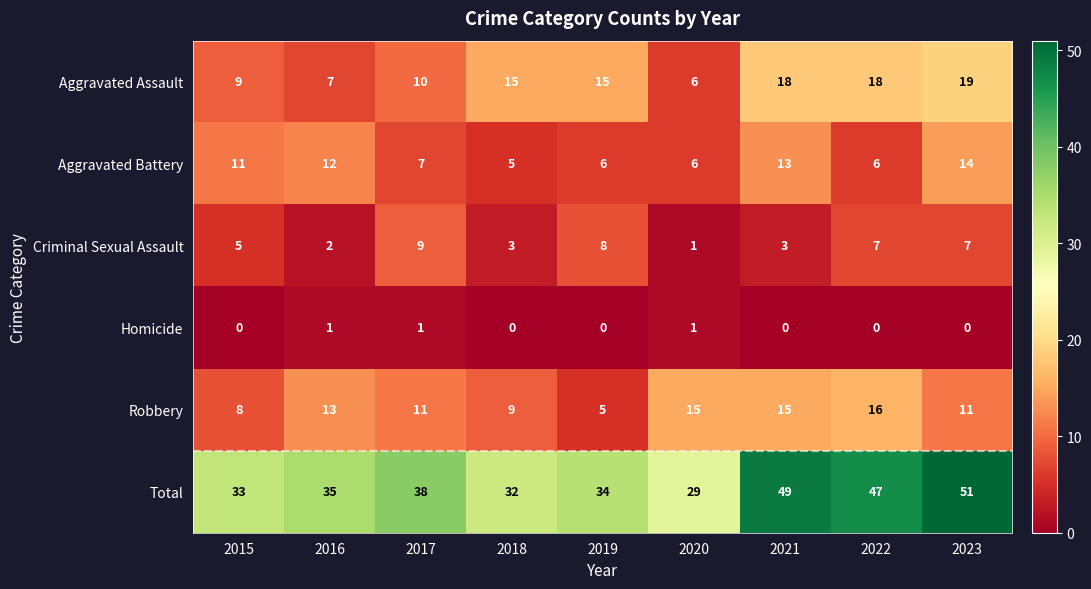

Between 2020 and 2023, which series saw the biggest shift?

Total